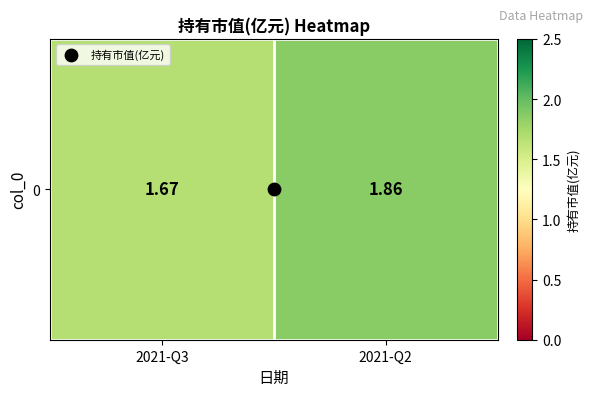

Reading left to right, extract all data points from this chart.

2021-Q3=1.7	2021-Q2=1.9